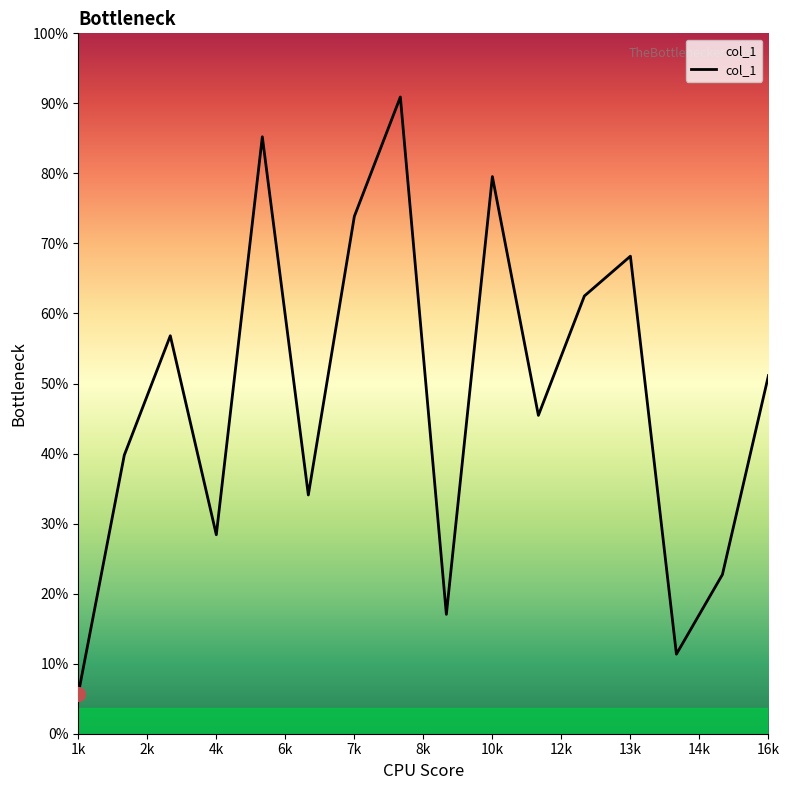

Which category has the lowest value across all series?

1k